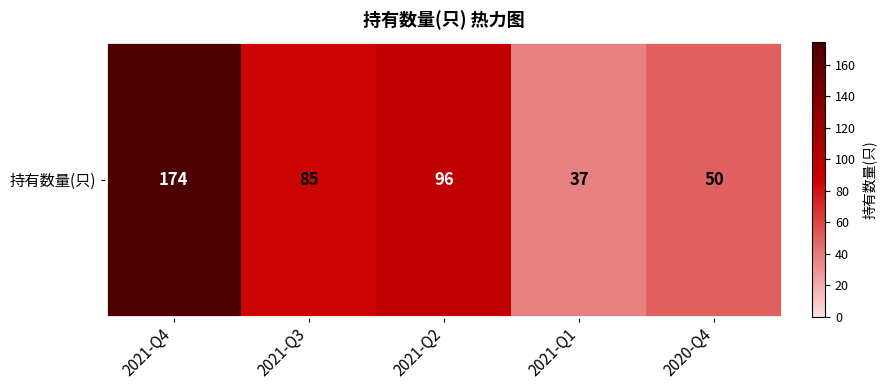

At which label is the value closest to 105?

2021-Q2